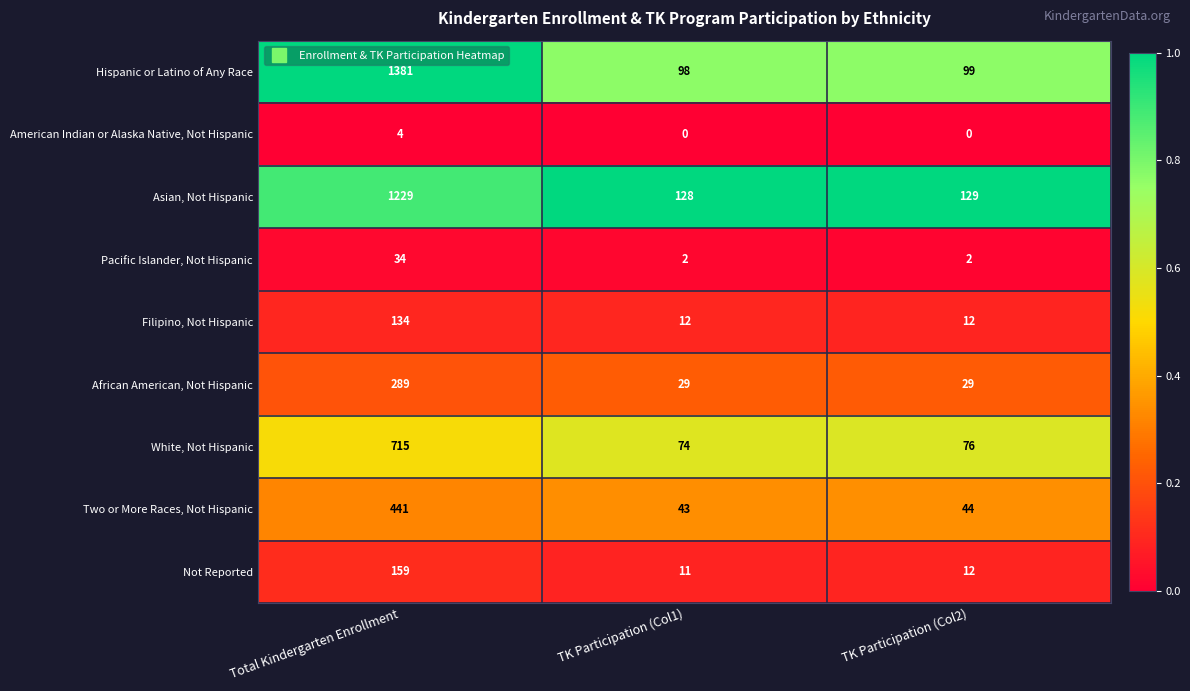

Which label corresponds to the largest value in the chart?

Total Kindergarten Enrollment